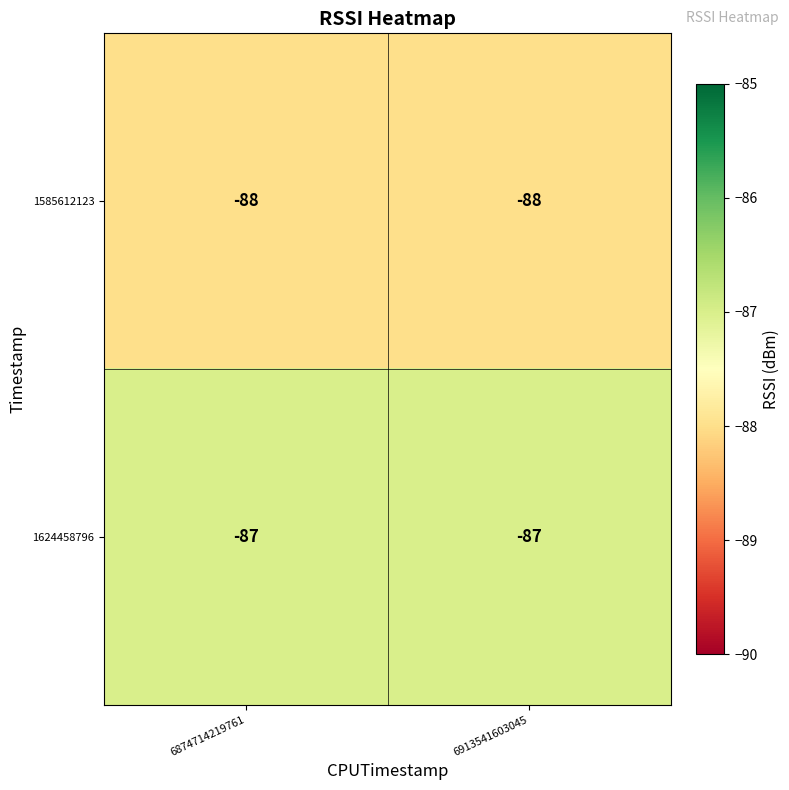

At 6913541603045, list the series in order from smallest to largest.

1585612123, 1624458796